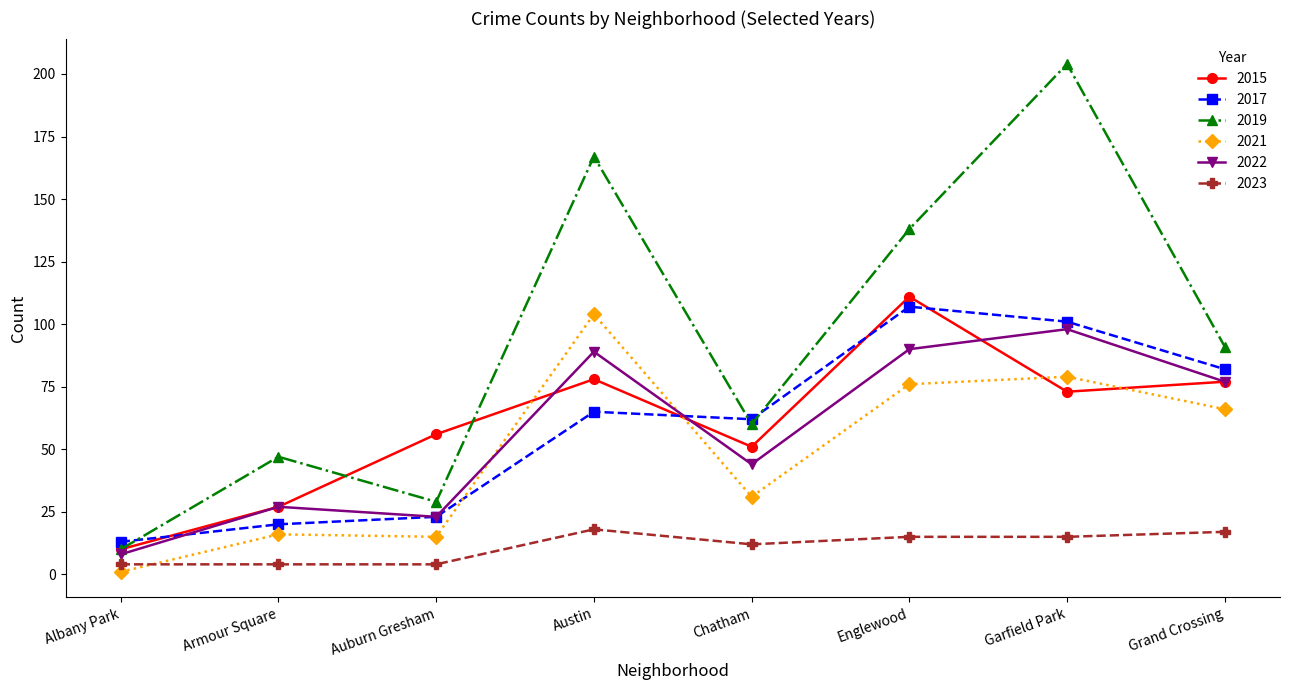

At which category is the sum across all series the highest?

Garfield Park